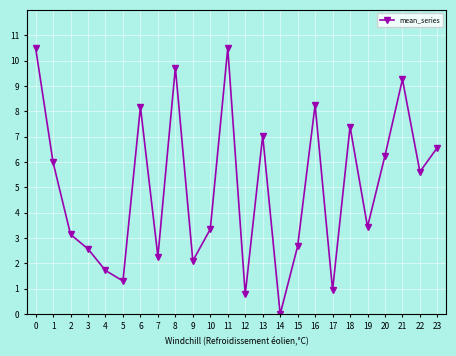

Read the value at 9.

2.1